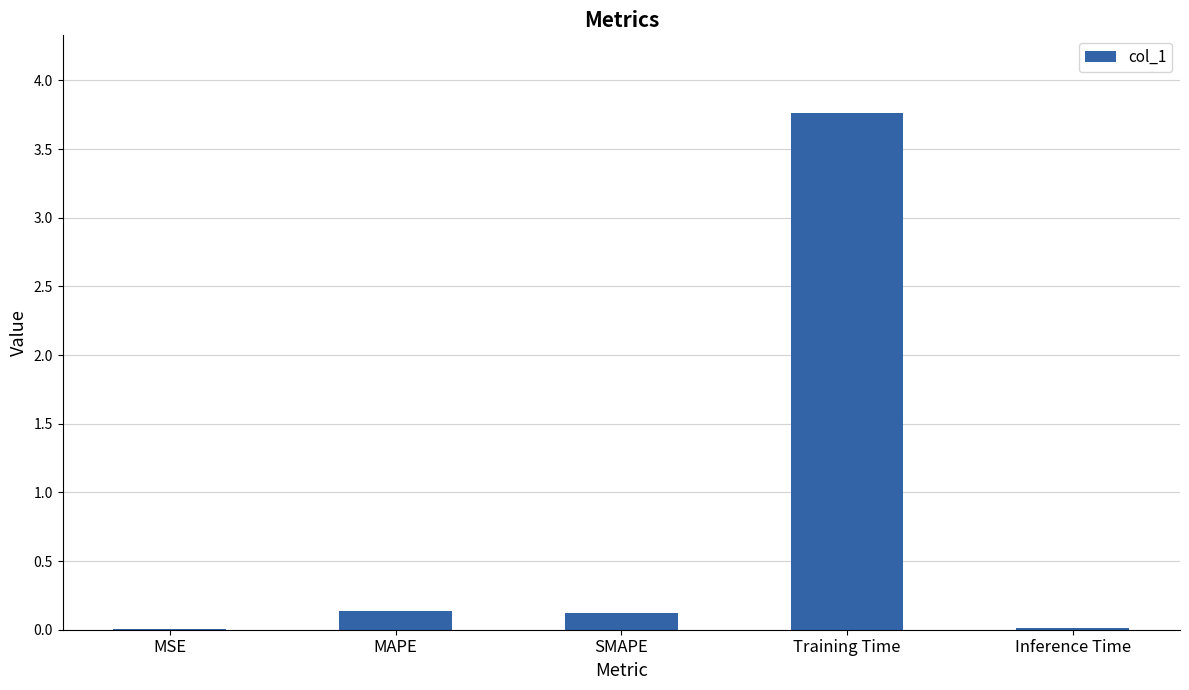

What is the approximate value at Training Time?

3.8